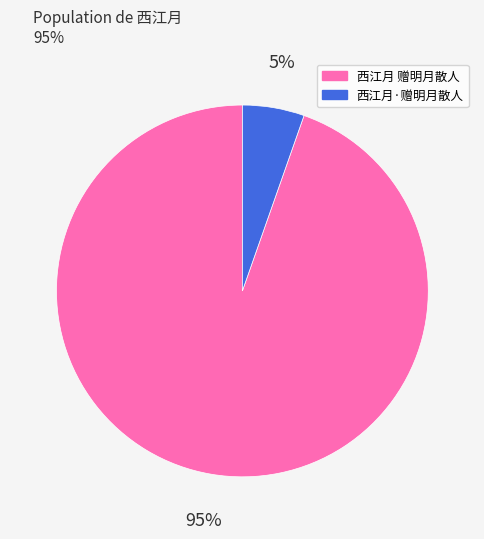

Combined, do 西江月 赠明月散人 and 西江月·赠明月散人 account for over 50%?

Yes